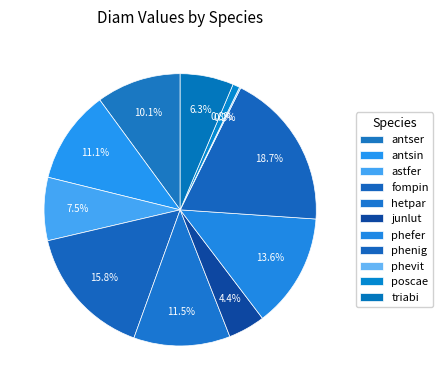

Is there a majority slice in this chart?

No